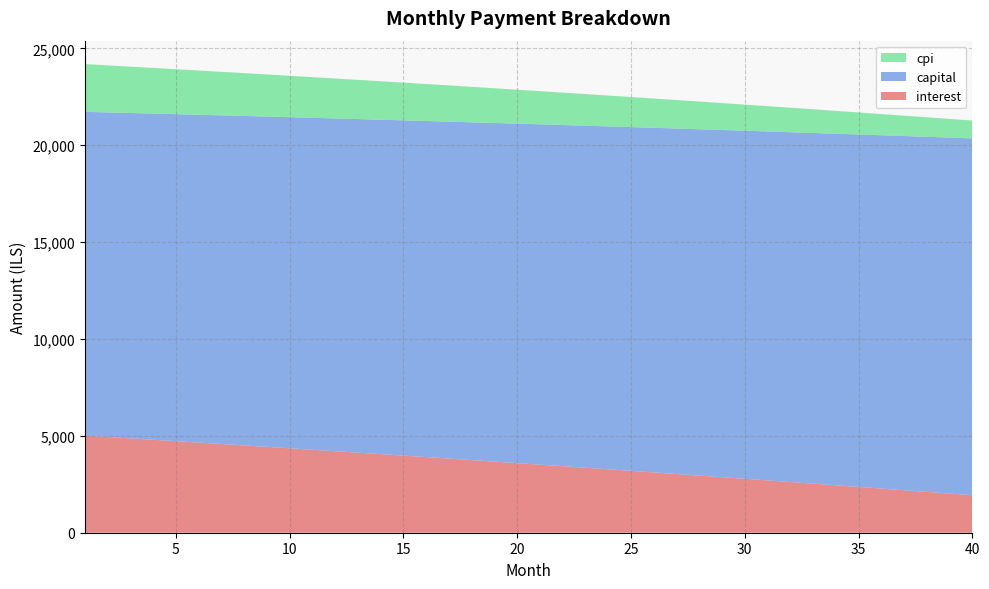

Reading left to right, what are all the values shown in this chart?

interest: 1=5012.5	2=4941.3	3=4869.7	4=4797.7	5=4725.3	6=4652.5	7=4579.3	8=4505.8	9=4431.8	10=4357.5	11=4282.7	12=4207.5	13=4132.0	14=4056.0	15=3979.6	16=3902.8	17=3825.7	18=3748.1	19=3670.0	20=3591.6	21=3512.8	22=3433.5	23=3353.8	24=3273.8	25=3193.2	26=3112.3	27=3030.9	28=2949.1	29=2866.9	30=2784.3	31=2701.2	32=2617.7	33=2533.7	34=2449.4	35=2364.5	36=2279.3	37=2193.6	38=2107.4	39=2020.8	40=1933.8
capital: 1=16708.3	2=16750.1	3=16792.0	4=16834.0	5=16876.0	6=16918.2	7=16960.5	8=17002.9	9=17045.4	10=17088.1	11=17130.8	12=17173.6	13=17216.5	14=17259.6	15=17302.7	16=17346.0	17=17389.3	18=17432.8	19=17476.4	20=17520.1	21=17563.9	22=17607.8	23=17651.8	24=17696.0	25=17740.2	26=17784.5	27=17829.0	28=17873.6	29=17918.3	30=17963.1	31=18008.0	32=18053.0	33=18098.1	34=18143.4	35=18188.7	36=18234.2	37=18279.8	38=18325.5	39=18371.3	40=18417.2
cpi: 1=2464.5	2=2428.8	3=2392.9	4=2356.8	5=2320.5	6=2284.0	7=2247.3	8=2210.4	9=2173.3	10=2136.0	11=2098.5	12=2060.8	13=2022.9	14=1984.9	15=1946.6	16=1908.1	17=1869.4	18=1830.4	19=1791.3	20=1752.0	21=1712.5	22=1672.7	23=1632.8	24=1592.6	25=1552.3	26=1511.7	27=1470.9	28=1429.9	29=1388.7	30=1347.2	31=1305.6	32=1263.7	33=1221.6	34=1179.3	35=1136.8	36=1094.1	37=1051.1	38=1007.9	39=964.5	40=920.9